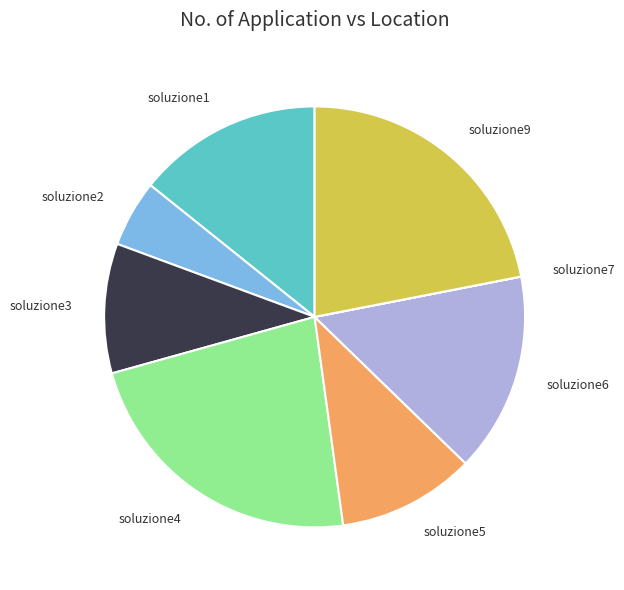

Between soluzione1 and soluzione6, which is larger?

soluzione6